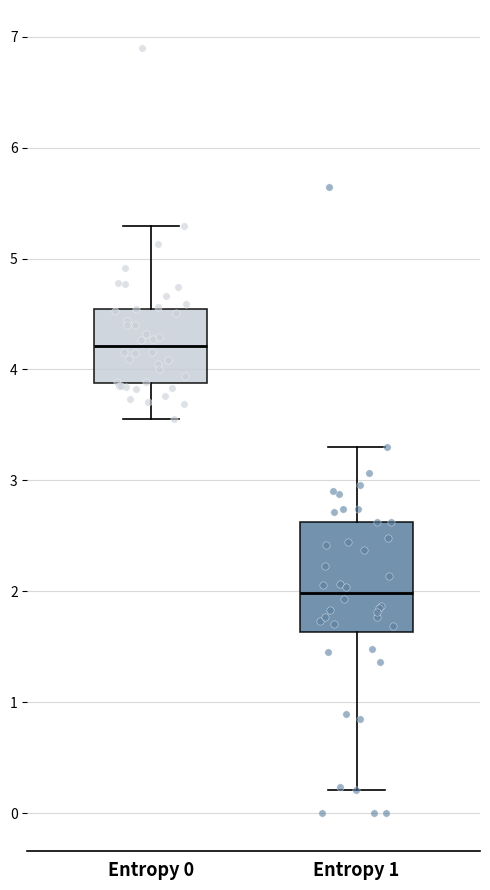

Reading left to right, read every box against the y-axis: the position of its median line, the range the box covers, and the ends of its whiskers. The values are not printed on the chart, so give them approximately, as read against the axis.

Entropy 0: median 4.2, box 3.9 to 4.5, whiskers 3.6 to 5.3
Entropy 1: median 2.0, box 1.6 to 2.6, whiskers 0.2 to 3.3